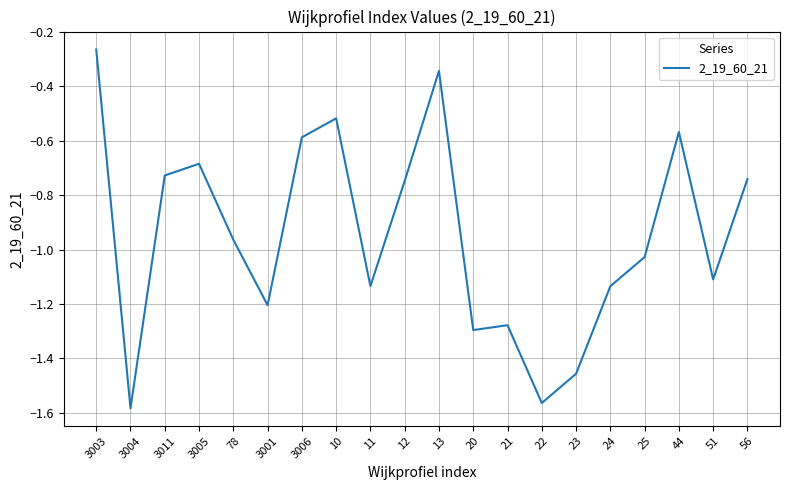

Which has a higher value, 3004 or 25?

25